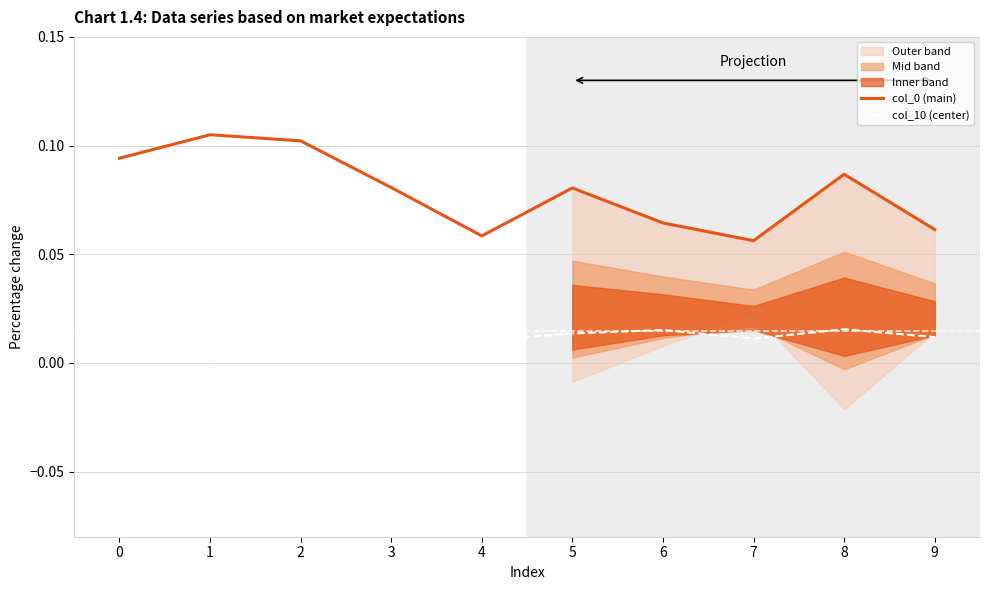

The col_10 (center) series shows 0.0 at 1. True or false?

True